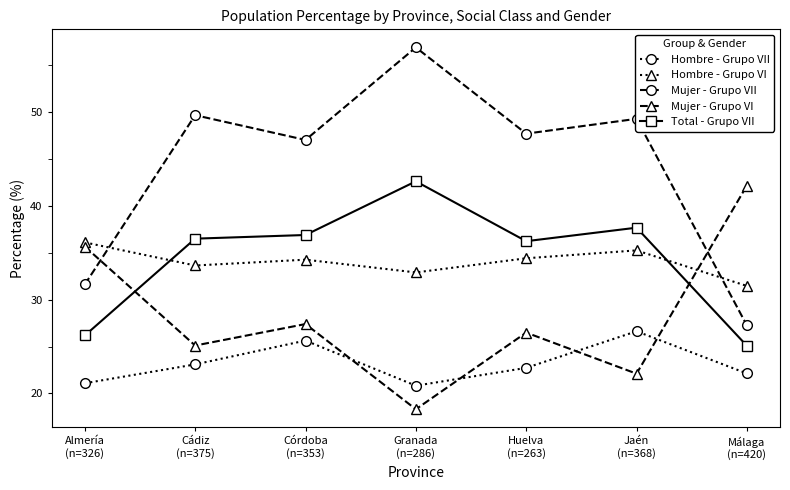

Which series has the largest total across all categories?

Mujer - Grupo VII